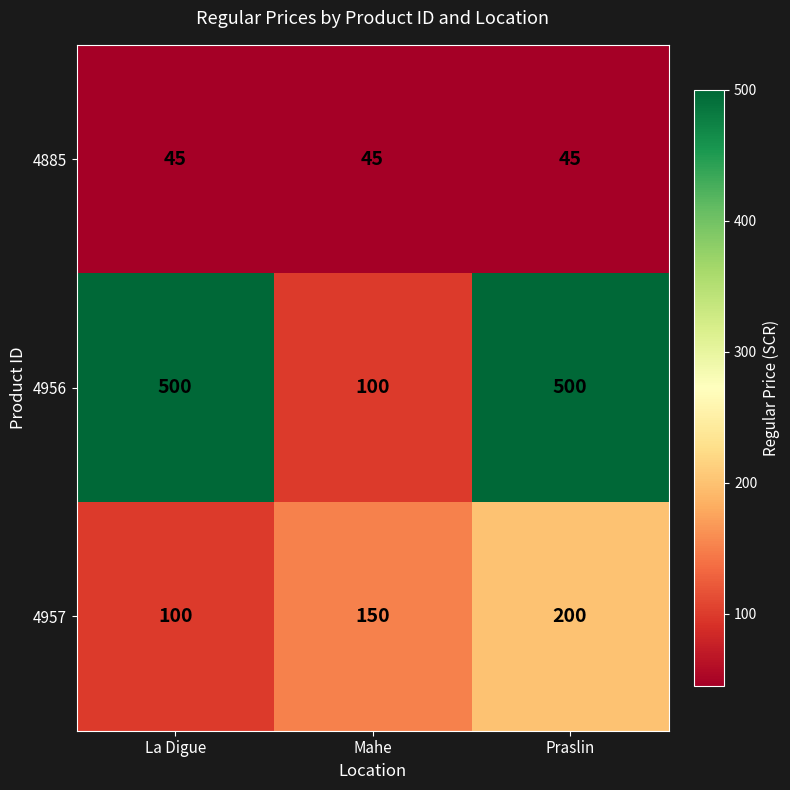

True or false: 4885 has a value of 15 at Praslin.

False